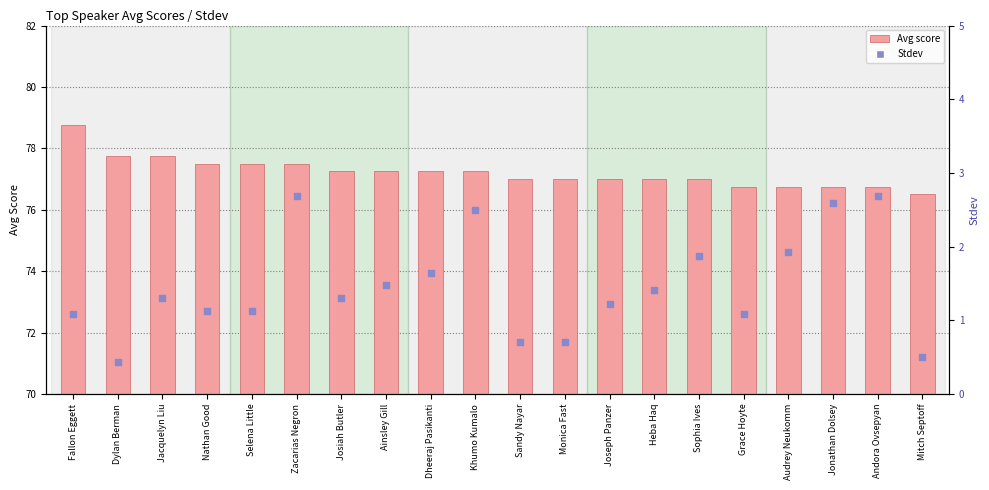

At how many categories does at least one series exceed 12?

20